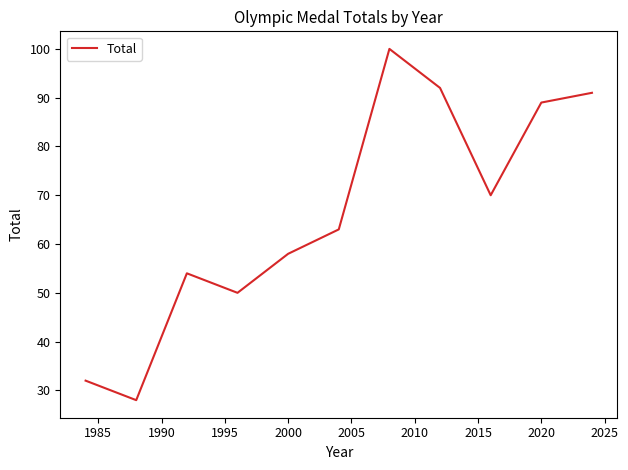

What is the minimum value shown in the chart?

28